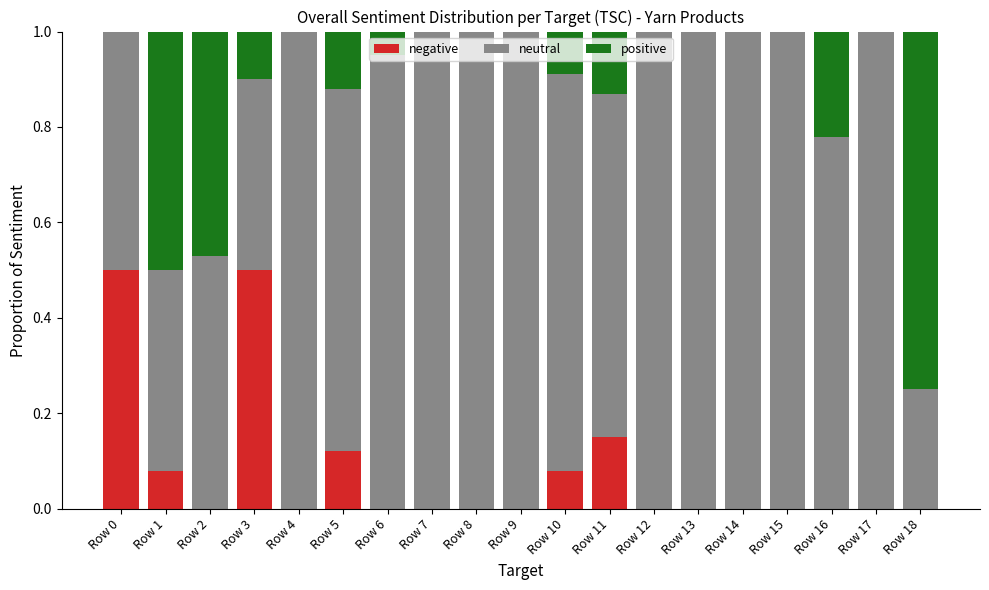

What is the total value across all series at Row 16?

1.0